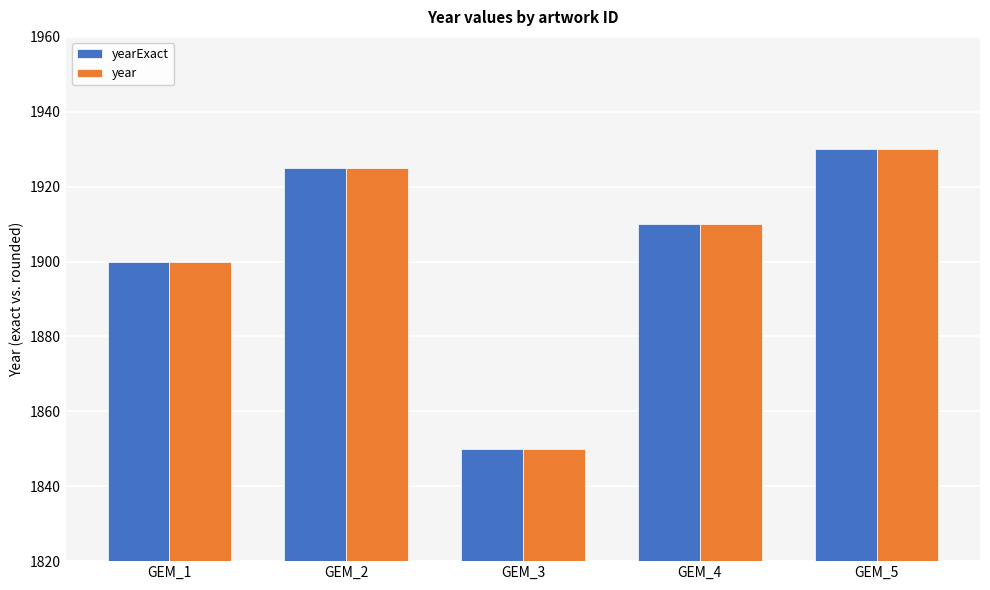

Where does the year series first go above 1910?

GEM_2